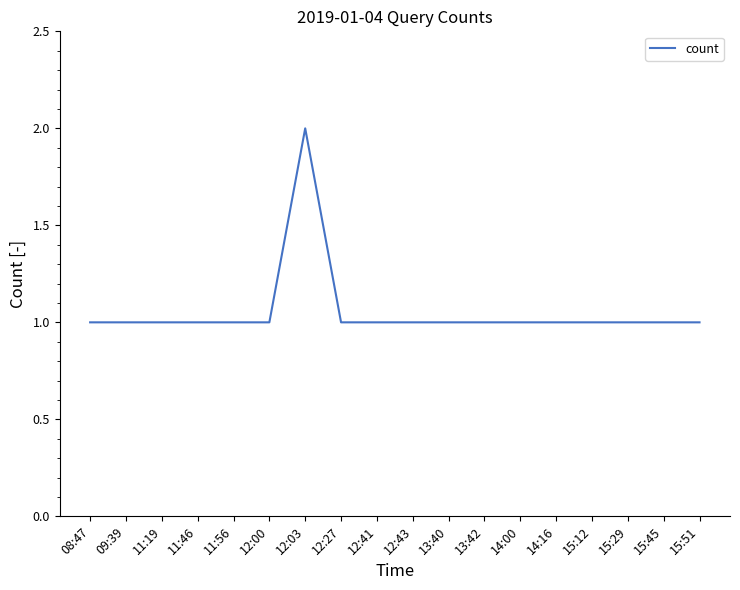

What position from the right is 11:19?

16